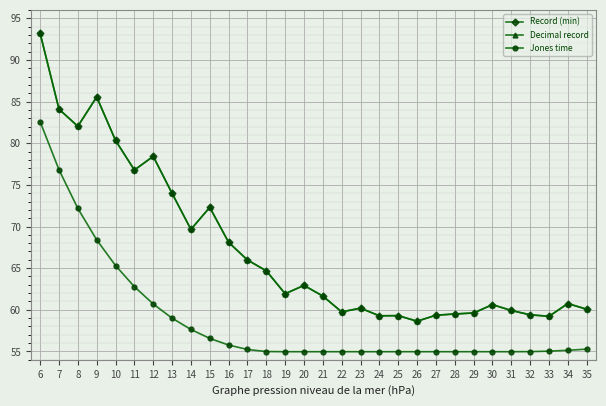

Does the chart have visible grid lines?

Yes